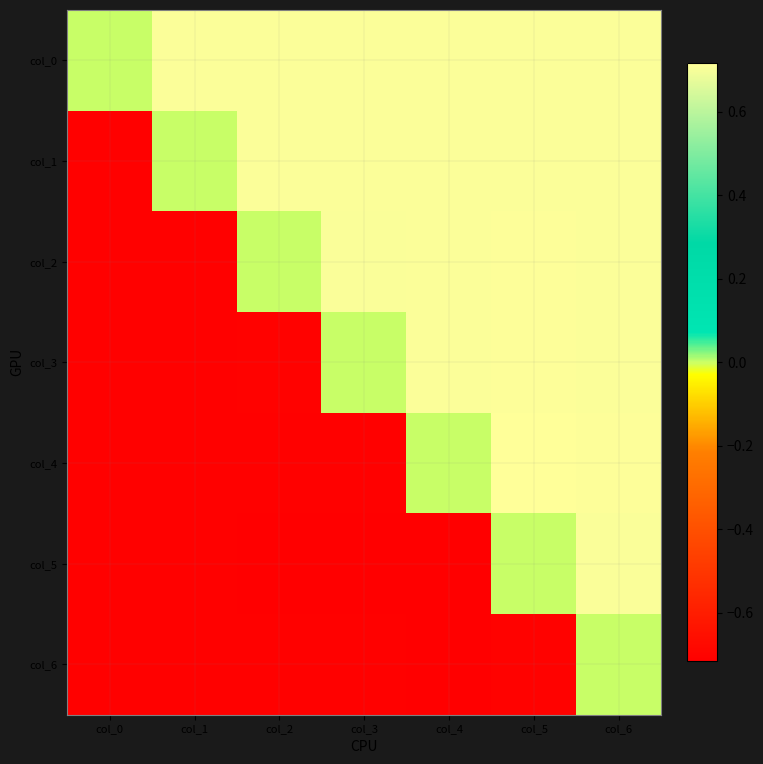

List the series in order of their overall mean, lowest first.

col_6, col_5, col_4, col_3, col_2, col_1, col_0